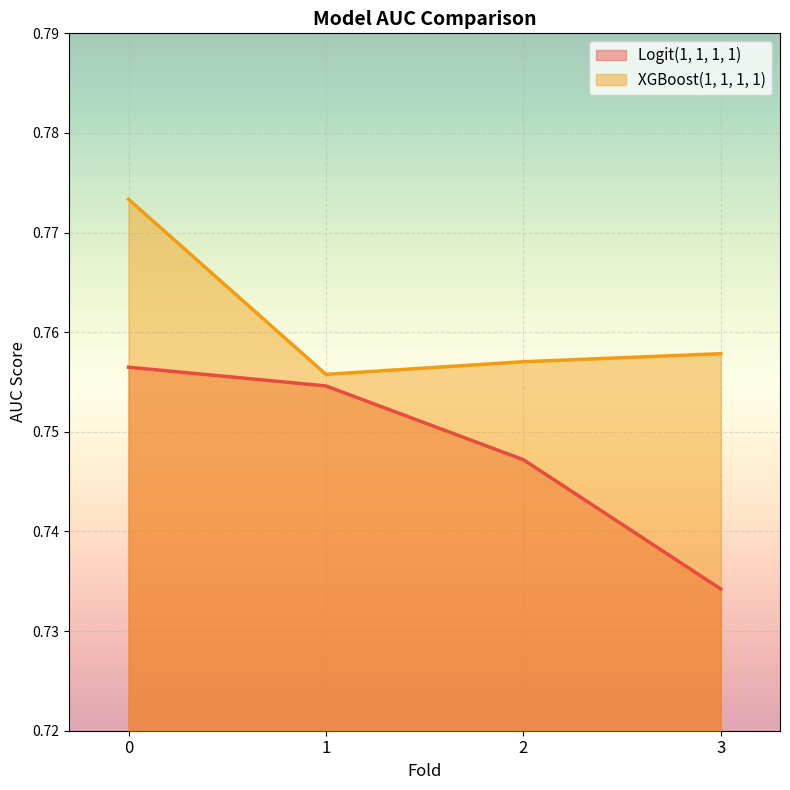

Is the value of Logit(1, 1, 1, 1) at 0 greater than the value of XGBoost(1, 1, 1, 1) at 0?

No